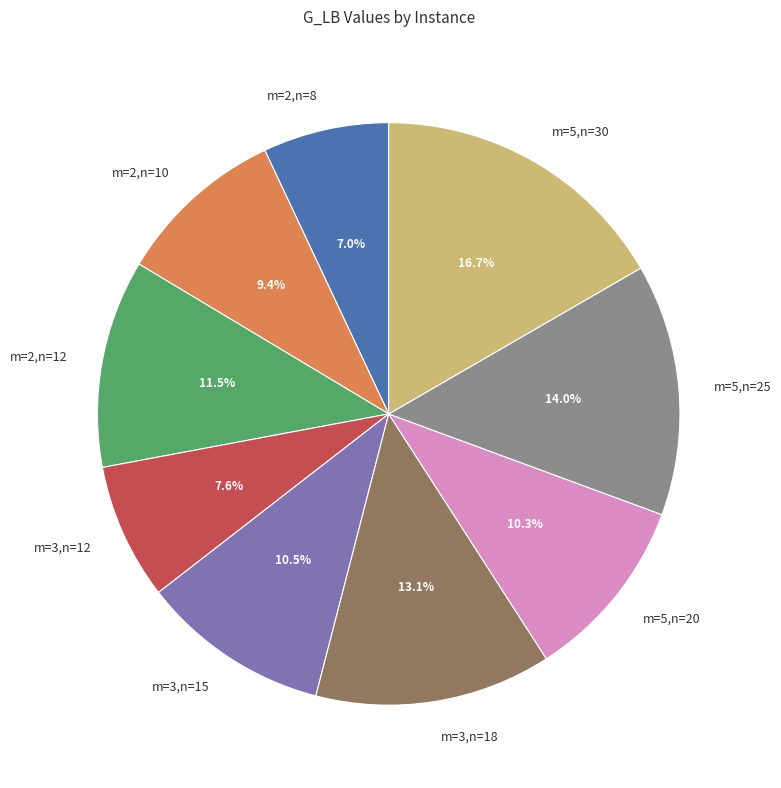

Combined, do m=2,n=8 and m=5,n=30 account for over 50%?

No